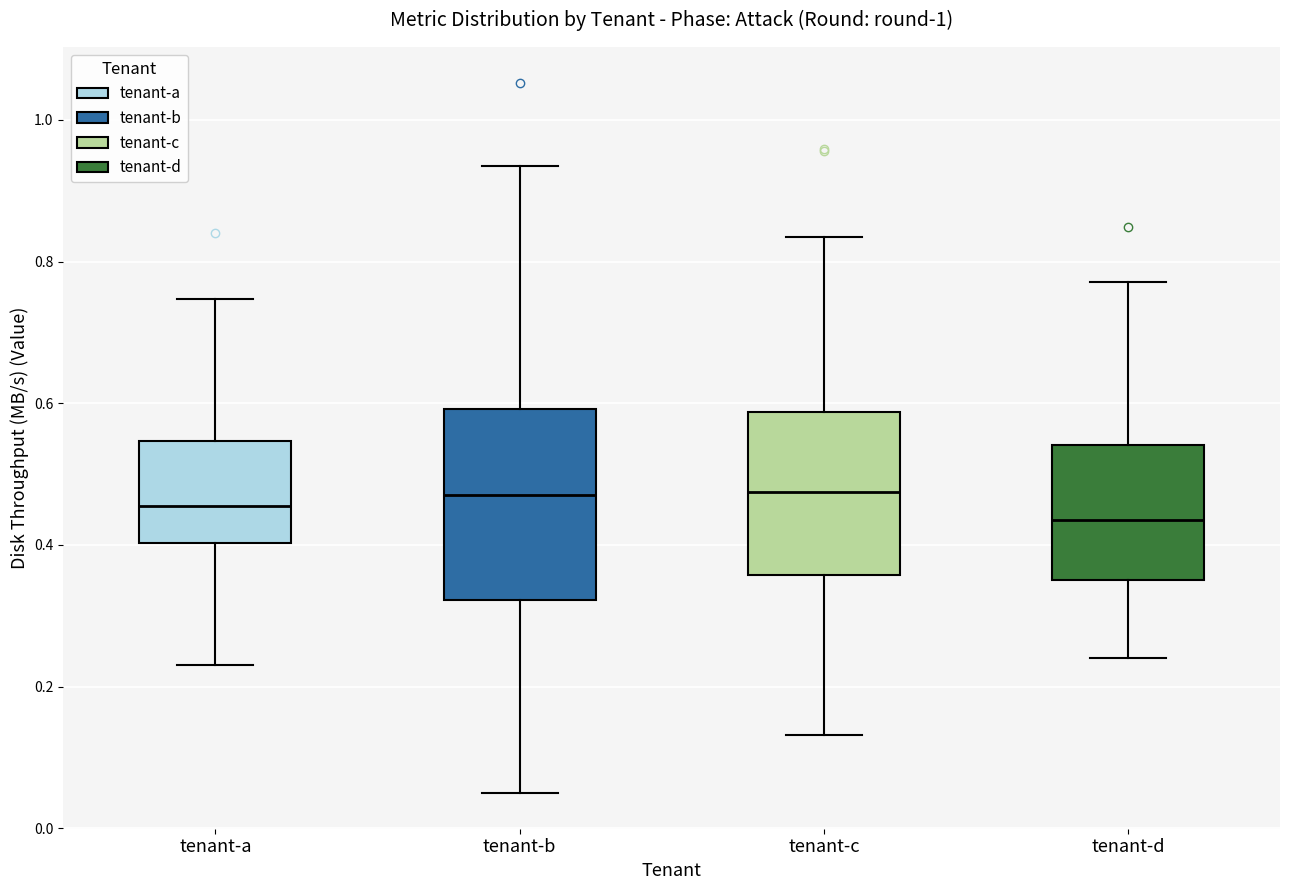

Reading left to right, read every box against the y-axis: the position of its median line, the range the box covers, and the ends of its whiskers. The values are not printed on the chart, so give them approximately, as read against the axis.

tenant-a: median 0.46, box 0.40 to 0.54, whiskers 0.24 to 0.74
tenant-b: median 0.48, box 0.32 to 0.60, whiskers 0.04 to 0.94
tenant-c: median 0.48, box 0.36 to 0.58, whiskers 0.14 to 0.84
tenant-d: median 0.44, box 0.36 to 0.54, whiskers 0.24 to 0.78